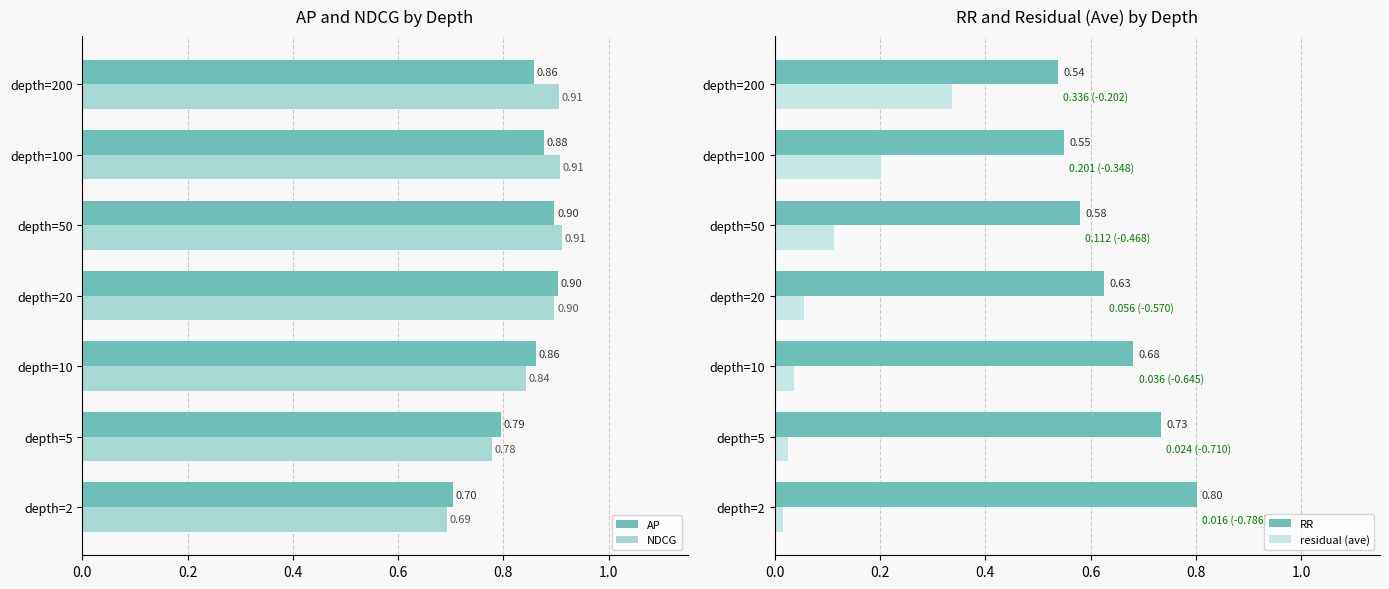

What is the value of the NDCG bar at the 4th from the left?

0.9